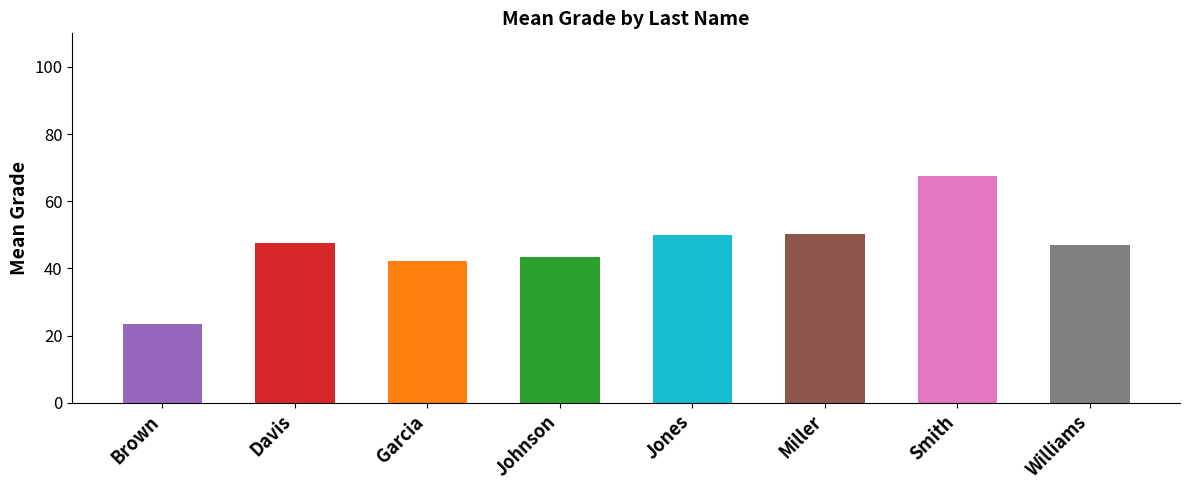

What is the label of the 1st bar from the left?

Brown